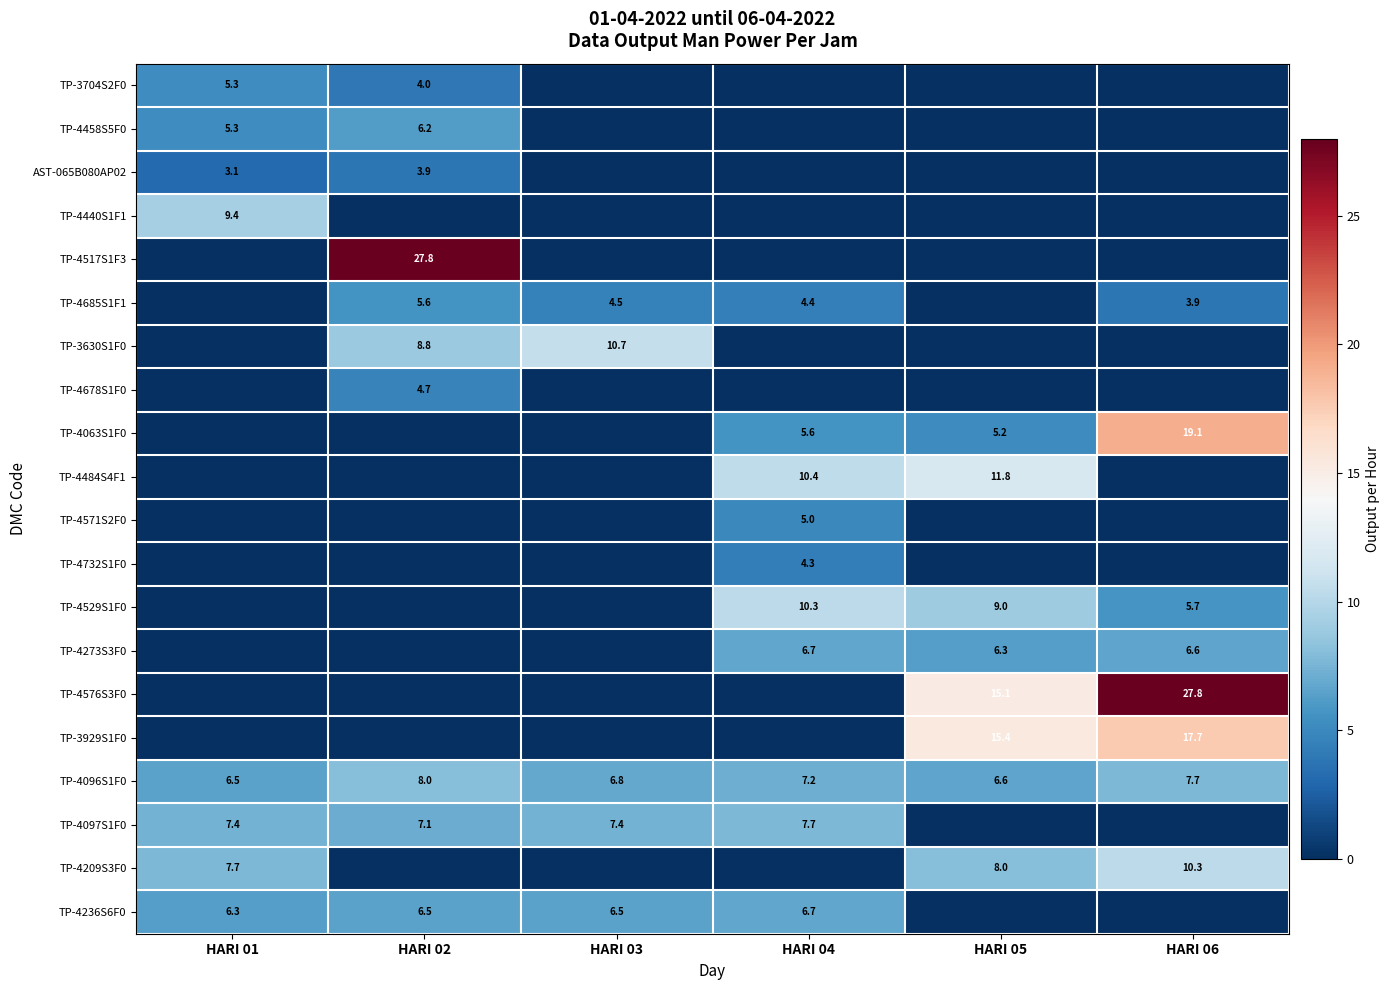

The TP-4576S3F0 series shows 15.1 at HARI 05. True or false?

True